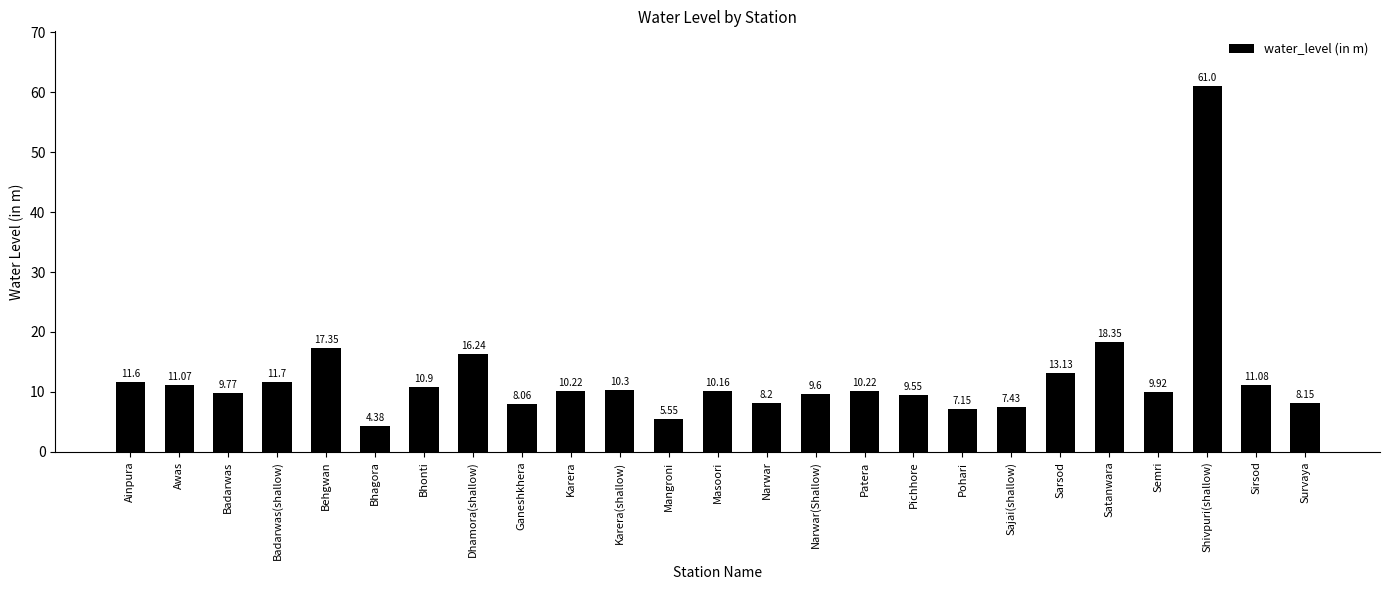

What value does the data have at Patera?

10.2